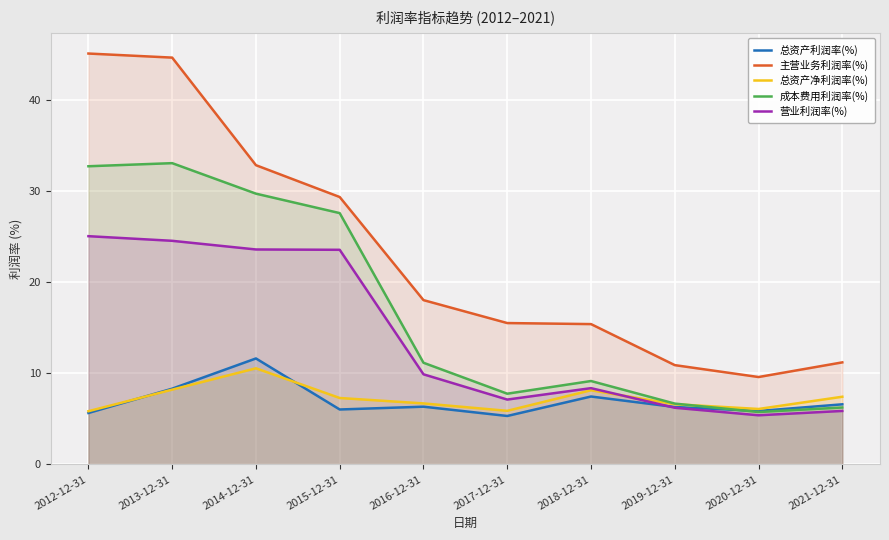

At which category does 主营业务利润率(%) reach its first local valley?

2020-12-31